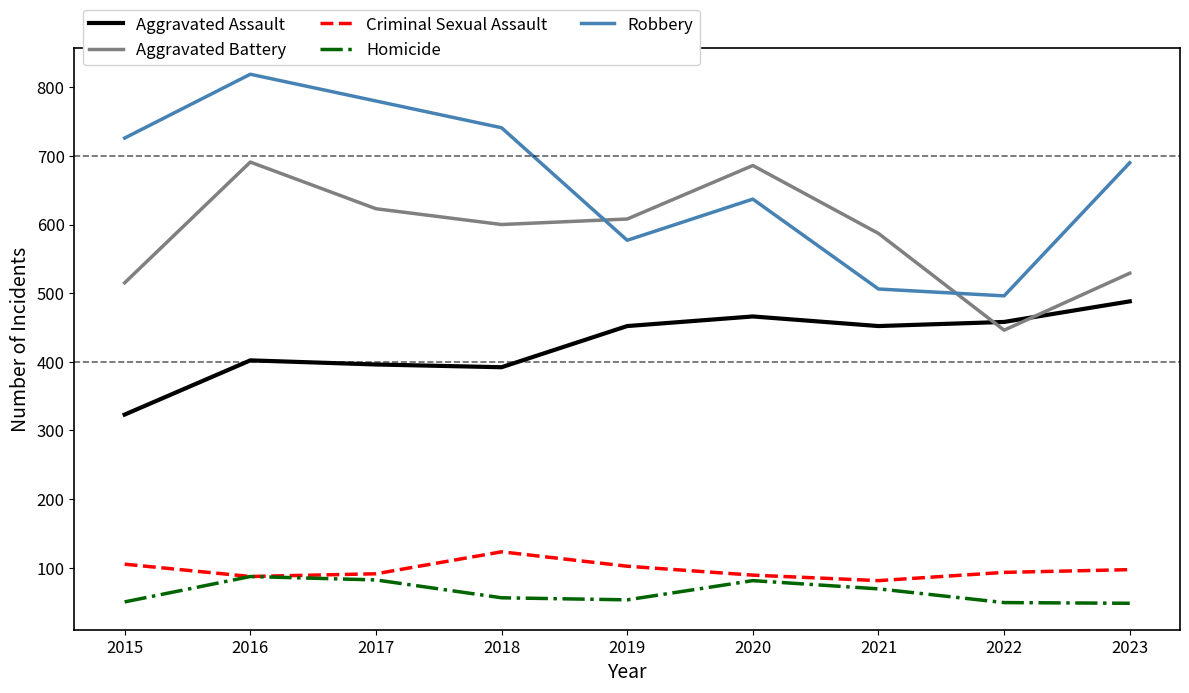

At which category is the sum across all series the highest?

2016